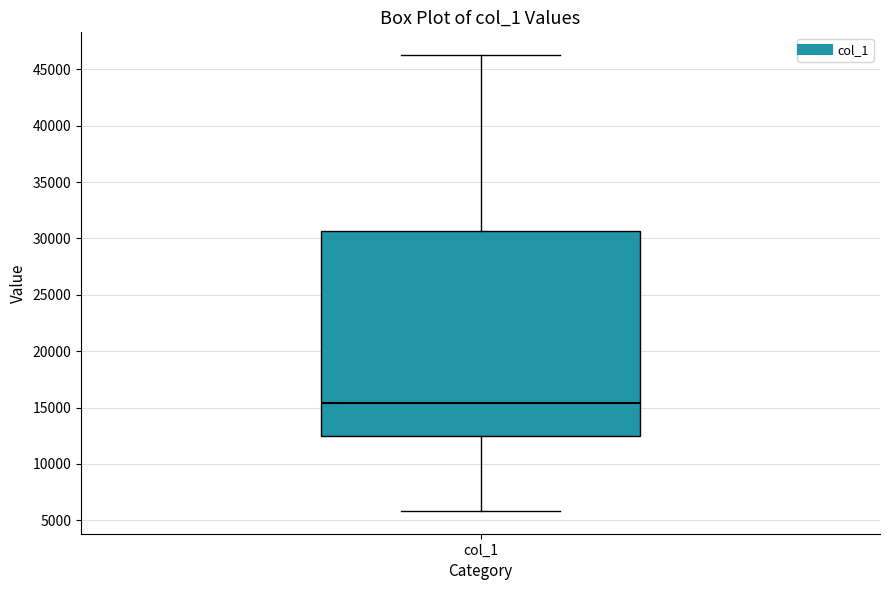

Where is the upper edge of the box for col_1 on the y-axis? The values are not printed on the chart, so give them approximately, as read against the axis.

30500